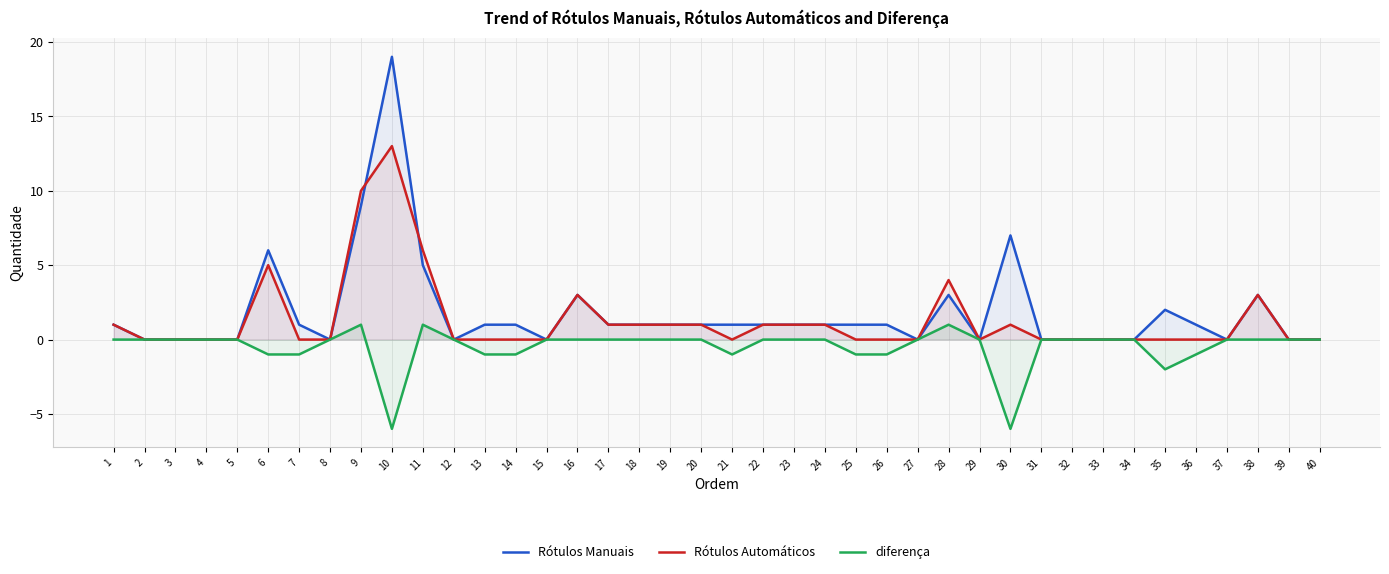

List the labels in order of diferença value, largest first.

9, 11, 28, 1, 2, 3, 4, 5, 8, 12, 15, 16, 17, 18, 19, 20, 22, 23, 24, 27, 29, 31, 32, 33, 34, 37, 38, 39, 40, 6, 7, 13, 14, 21, 25, 26, 36, 35, 10, 30